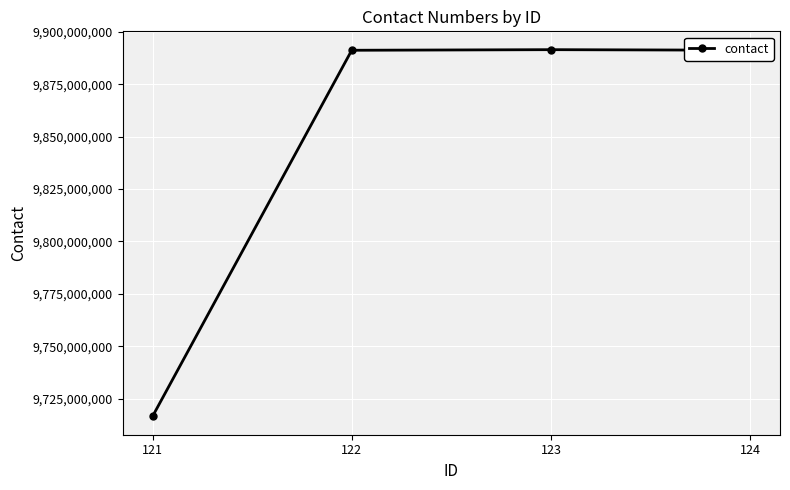

What is the maximum value shown in the chart?

9891524232